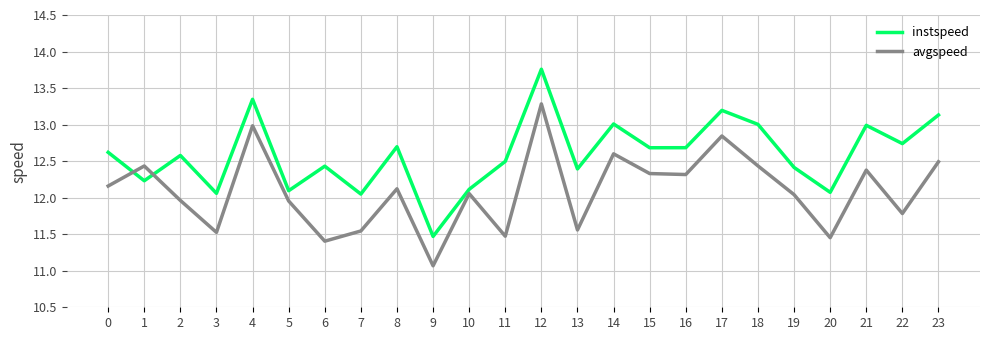

True or false: avgspeed has a value of 11.8 at 22.

True